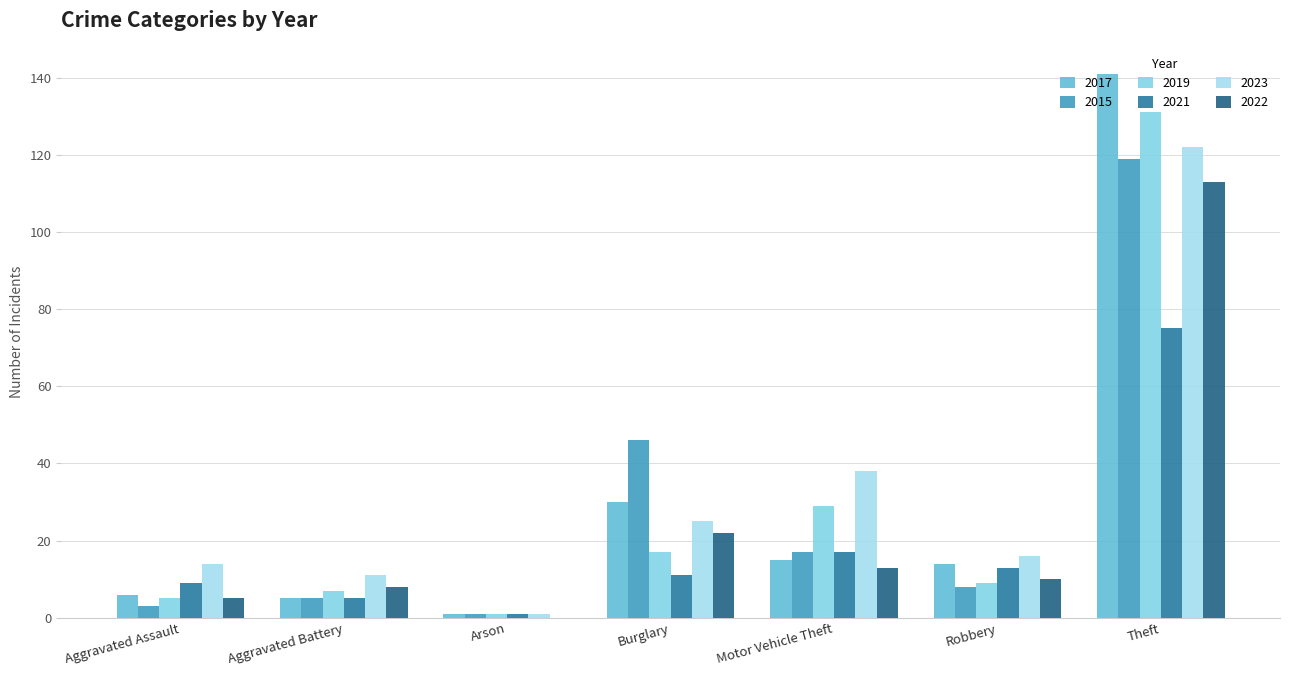

Rank the series at Burglary from highest to lowest value.

2015, 2017, 2023, 2022, 2019, 2021